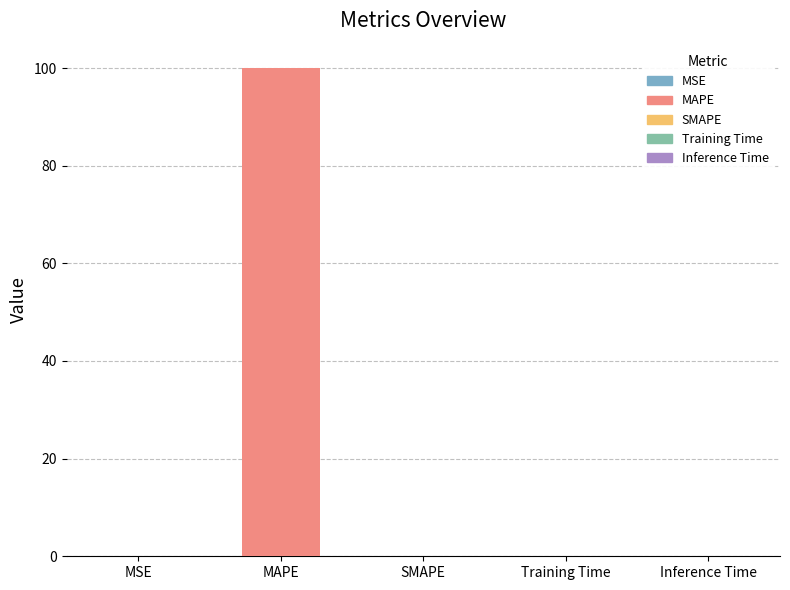

What is the change in value from MAPE to SMAPE?

-100.0